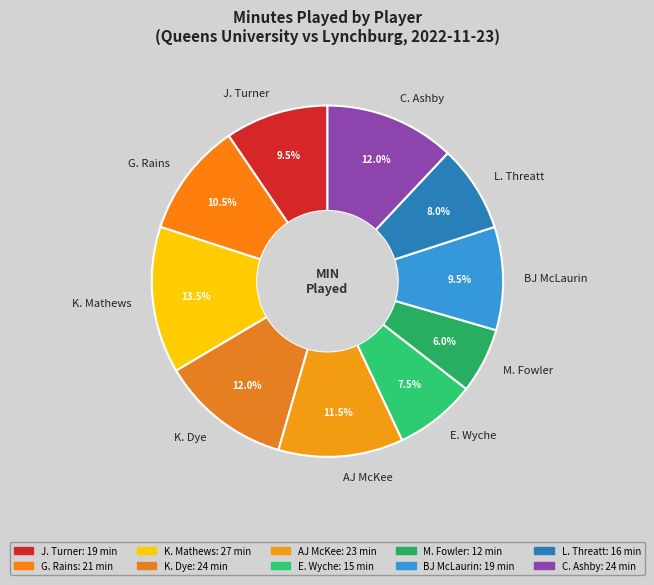

Approximately how many times larger is the value at J. Turner compared to K. Dye?

0.8